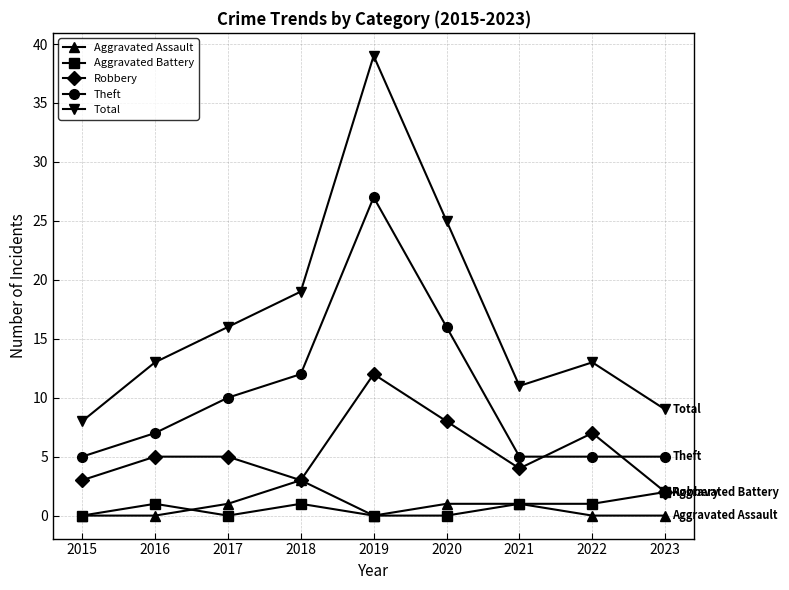

How many lines are shown in the chart?

5